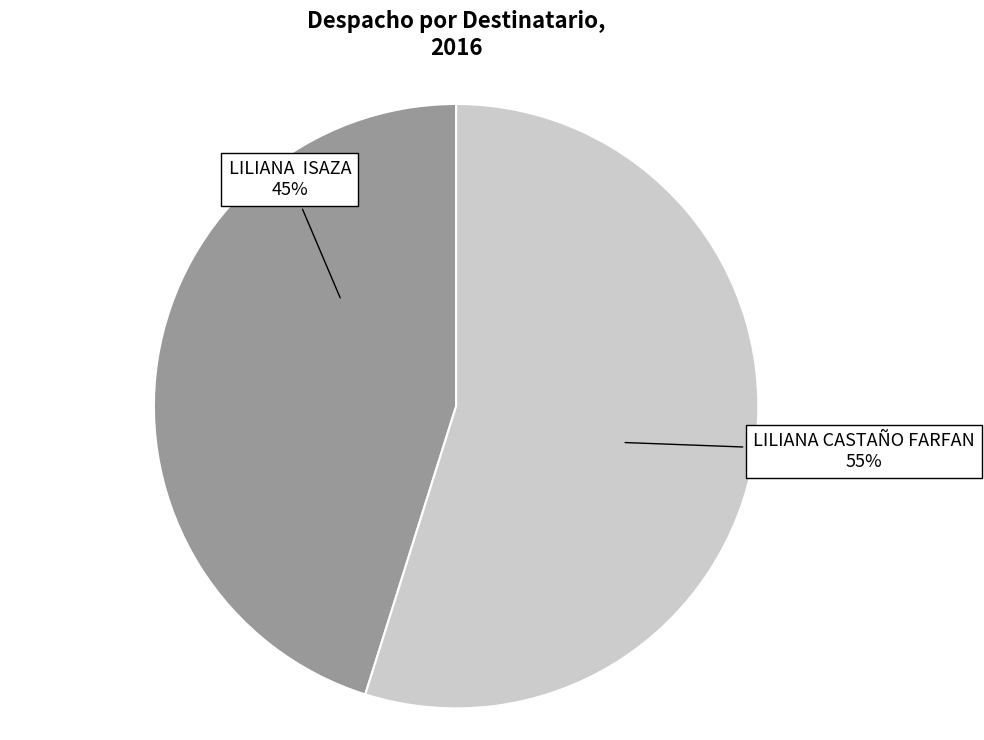

Is it true that LILIANA ISAZA is 45% of the pie?

True